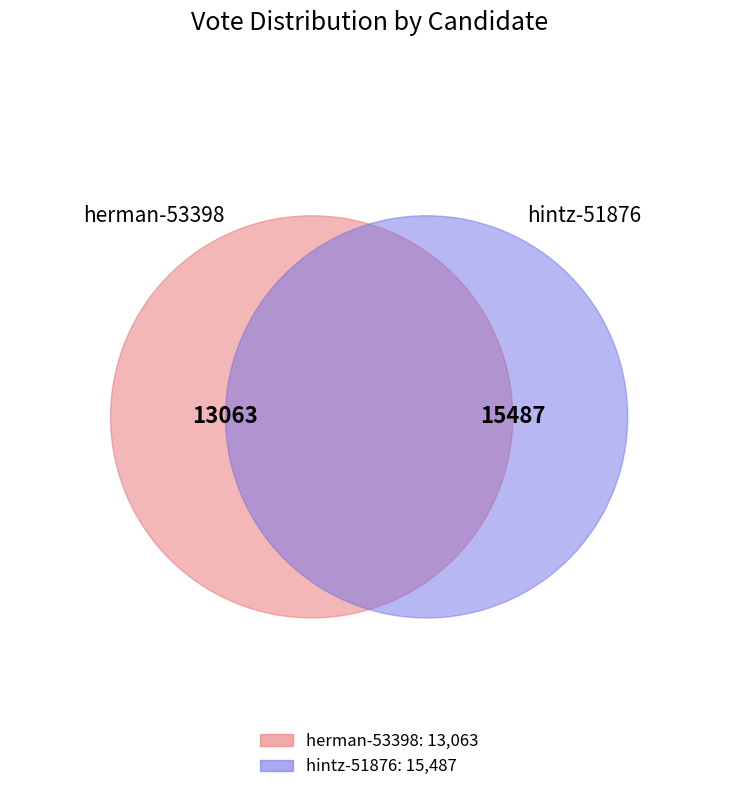

How many segments does this pie chart have?

2